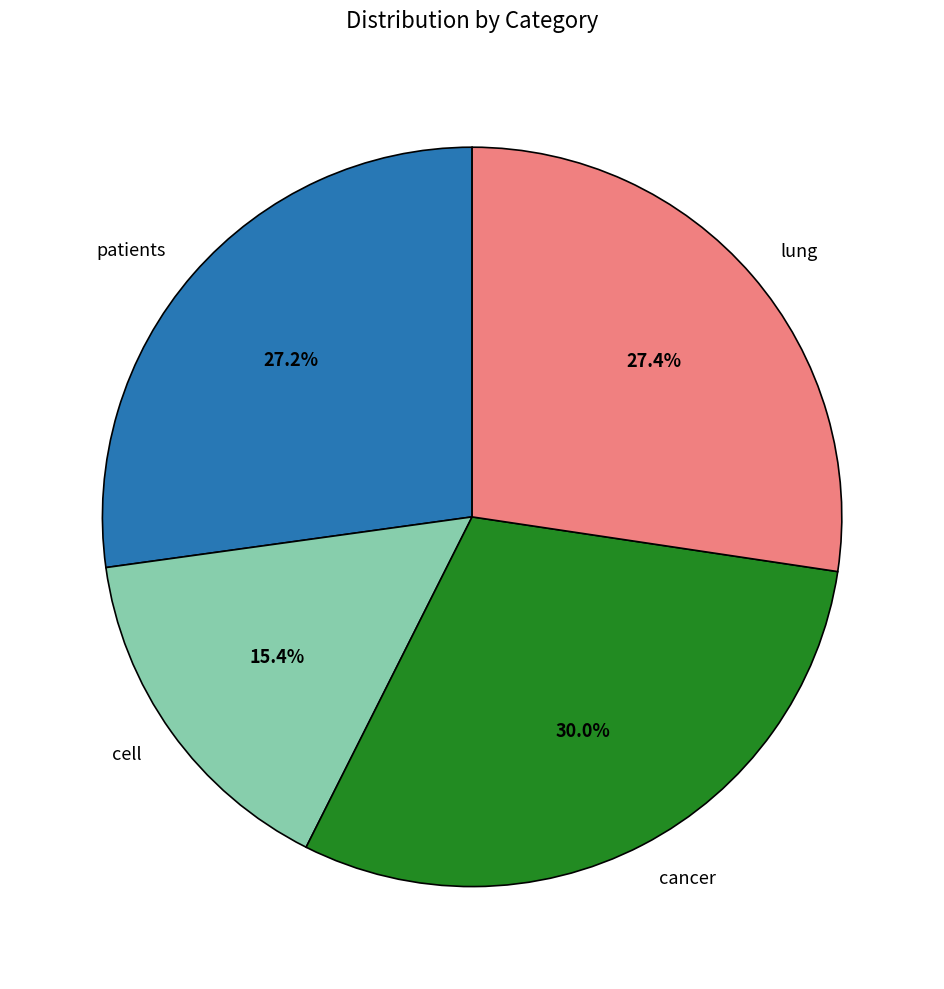

To the nearest percent, what is the difference between the largest and smallest slice percentages?

15%